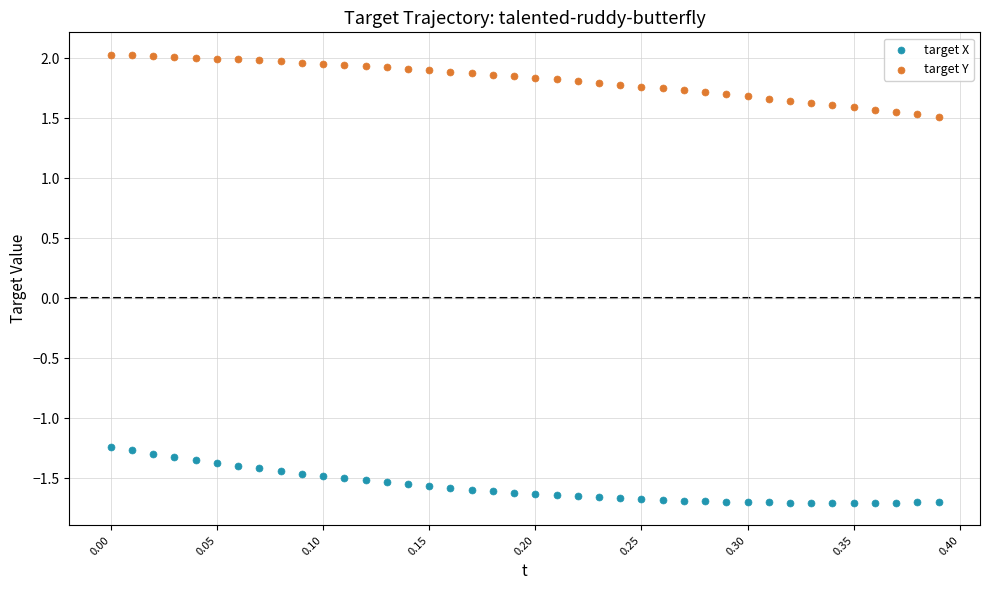

Which series reaches the minimum Y coordinate?

target X